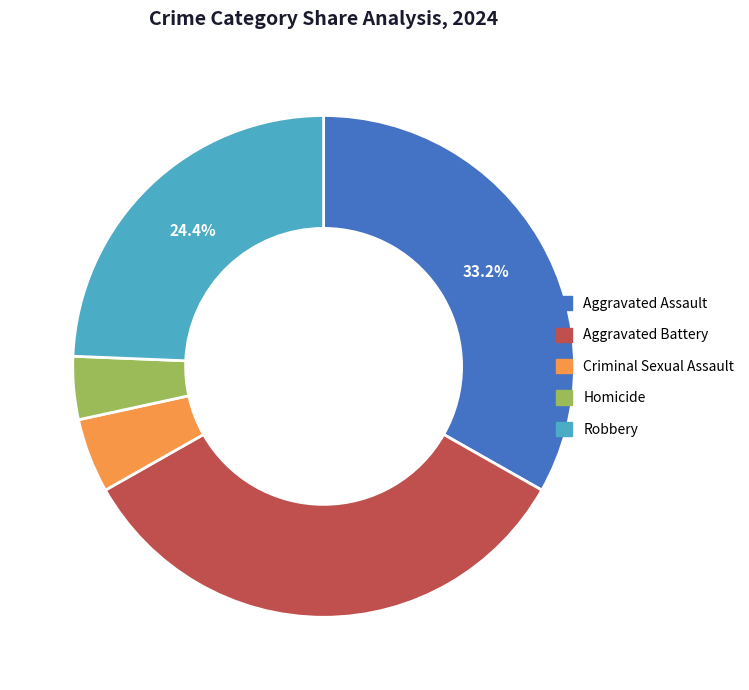

Between Aggravated Battery and Criminal Sexual Assault, which is larger?

Aggravated Battery